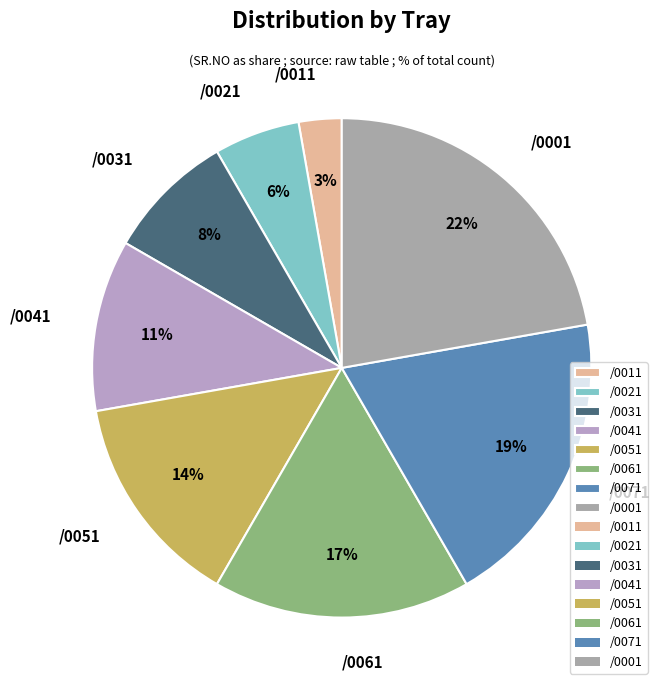

How many segments does this pie chart have?

8